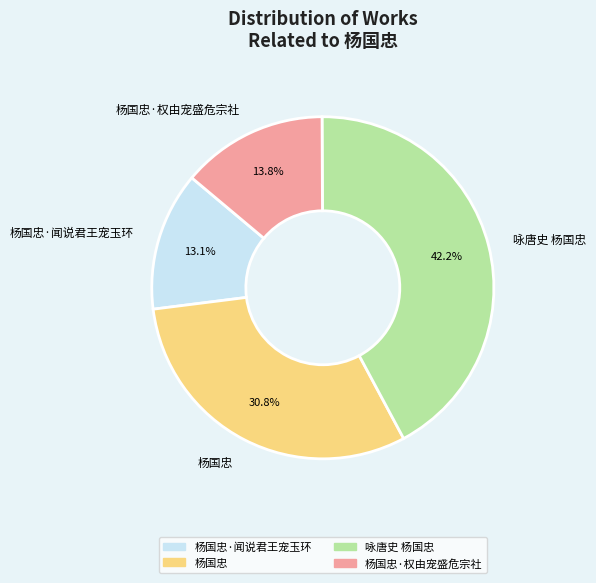

What percentage is the 咏唐史 杨国忠 slice, to the nearest percent?

42%